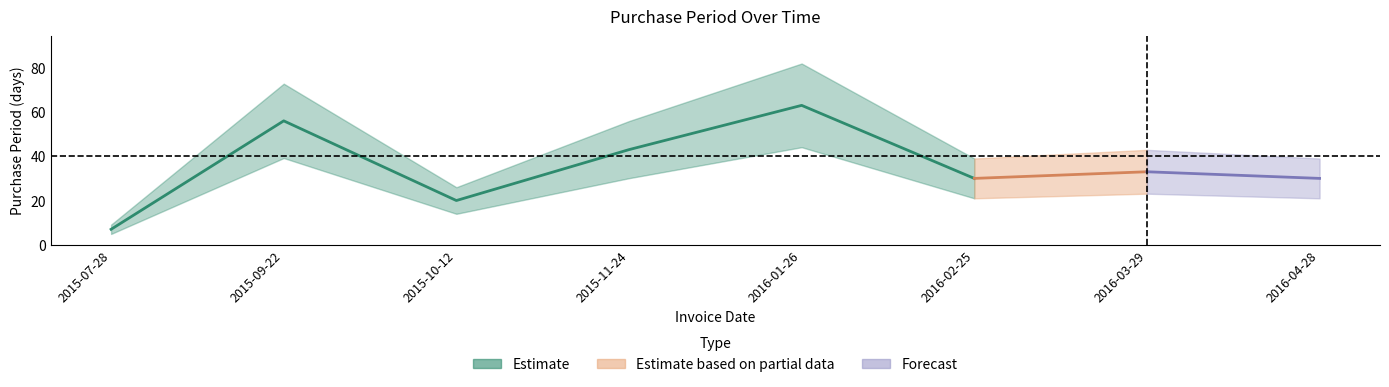

What is the value of the 1st point from the left?

7